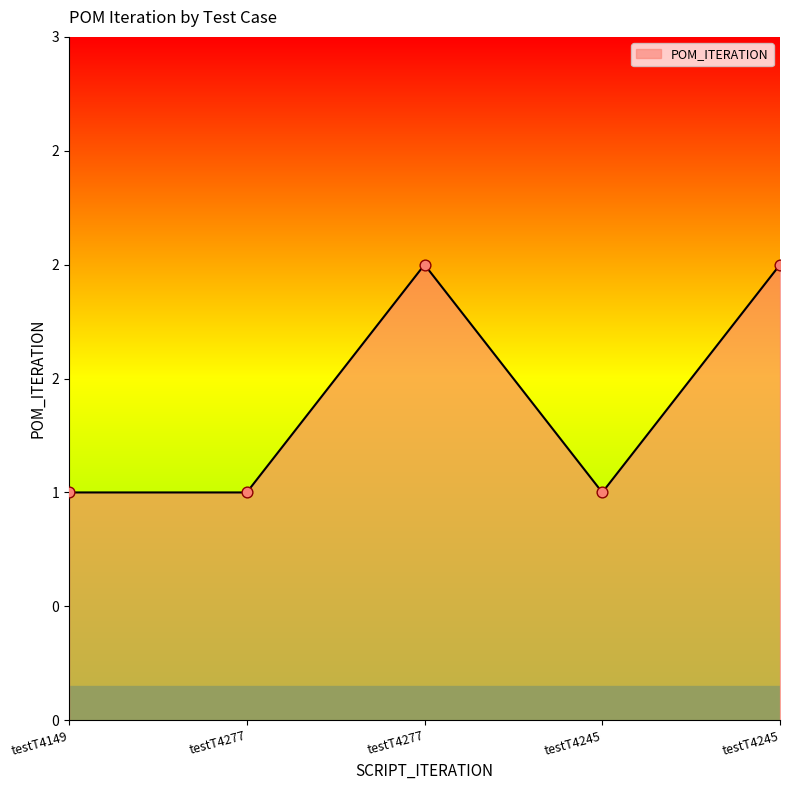

Which has a higher value, testT4277 or testT4245?

testT4245